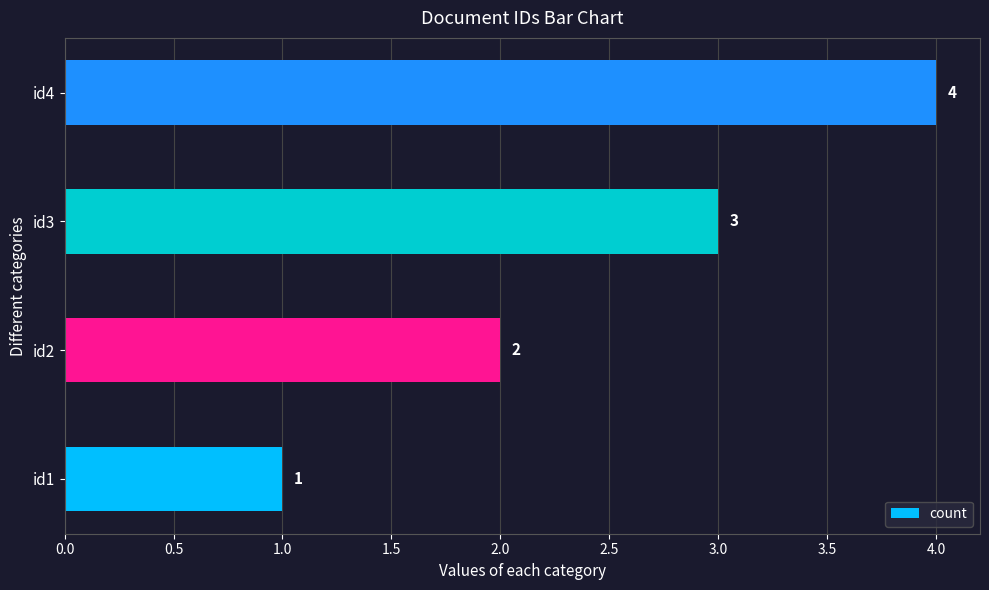

What is the difference between the maximum and minimum values?

3